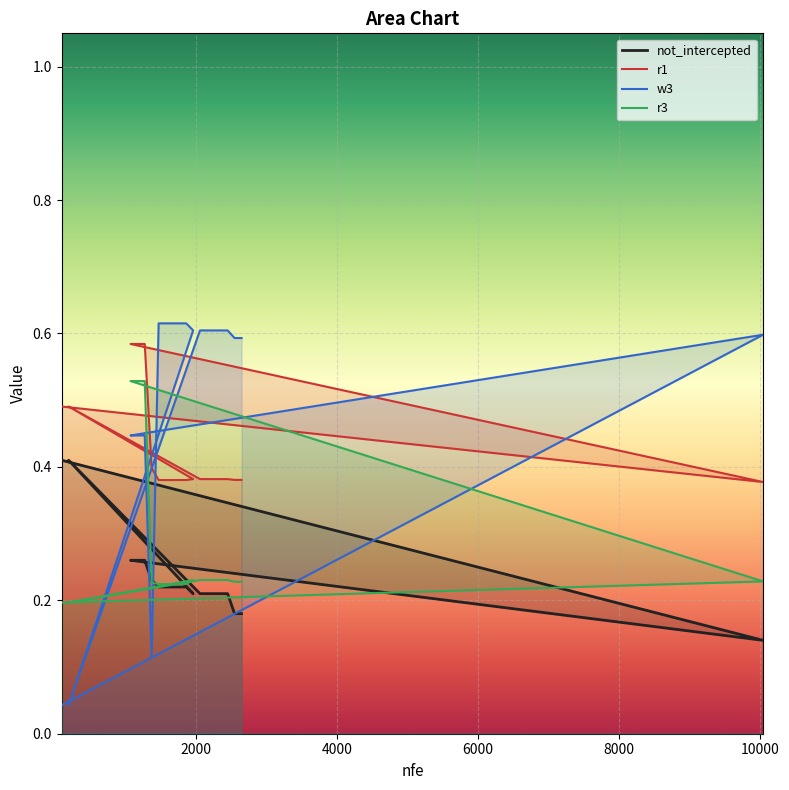

What is the label of the 20th point from the right?

100